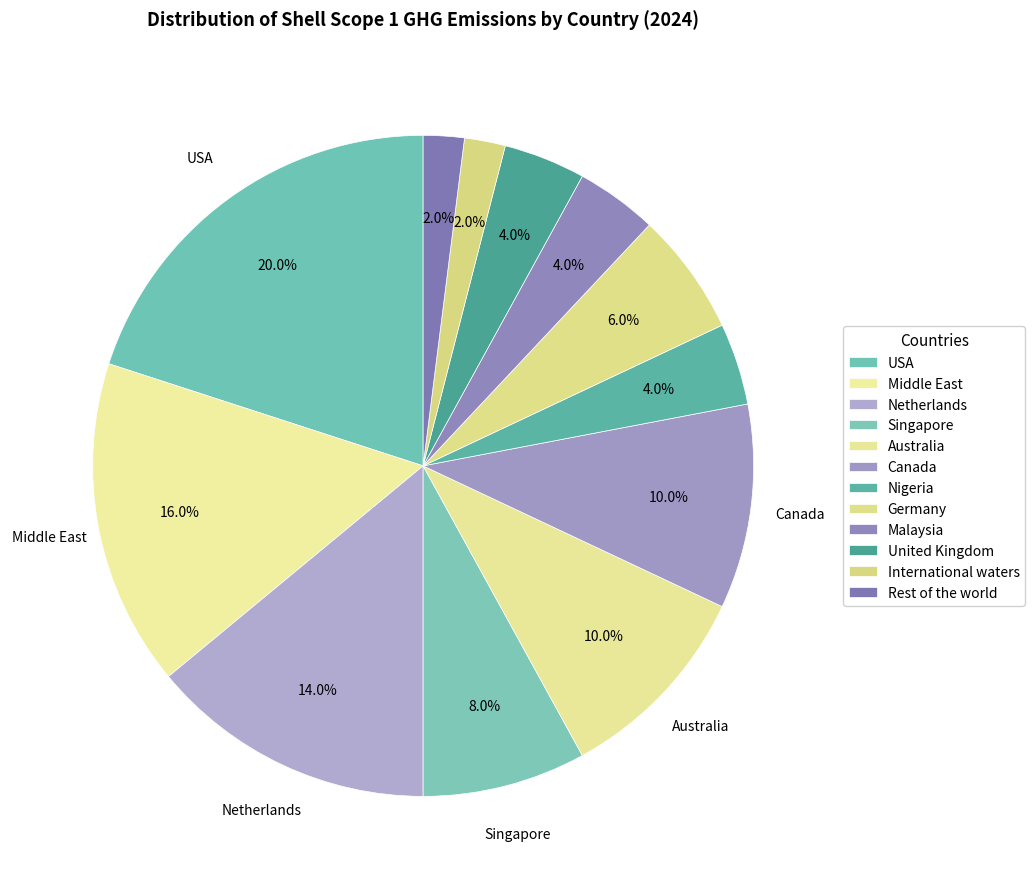

How many slices are in this pie chart?

12